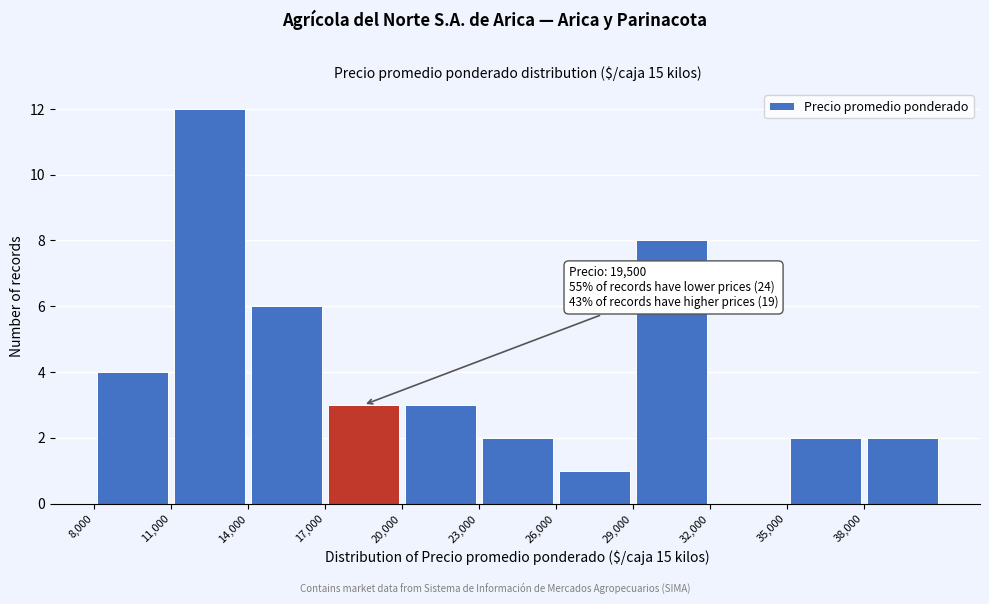

Which range on the x-axis has the tallest bar?

11000 to 14000